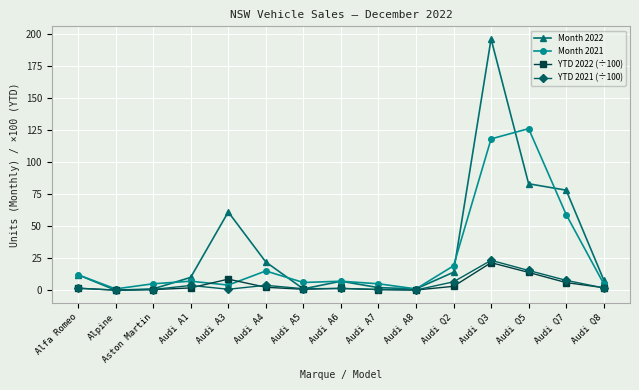

At which label does Month 2022 first exceed 10?

Alfa Romeo